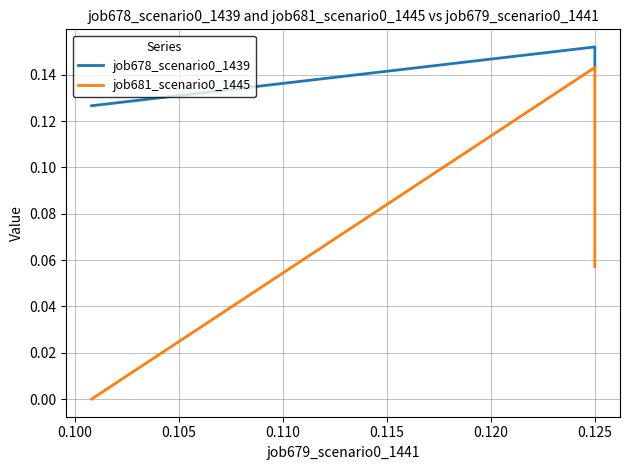

At 0.105, list the series in order from smallest to largest.

job681_scenario0_1445, job678_scenario0_1439